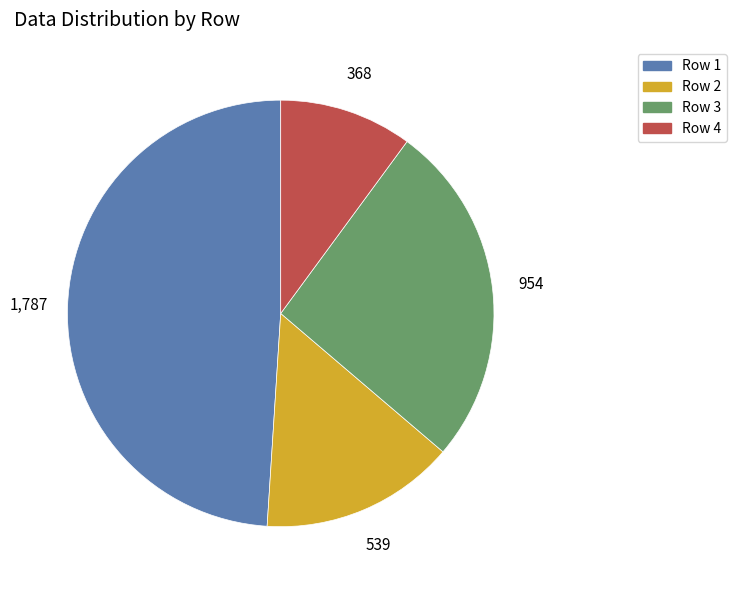

How many segments does this pie chart have?

4